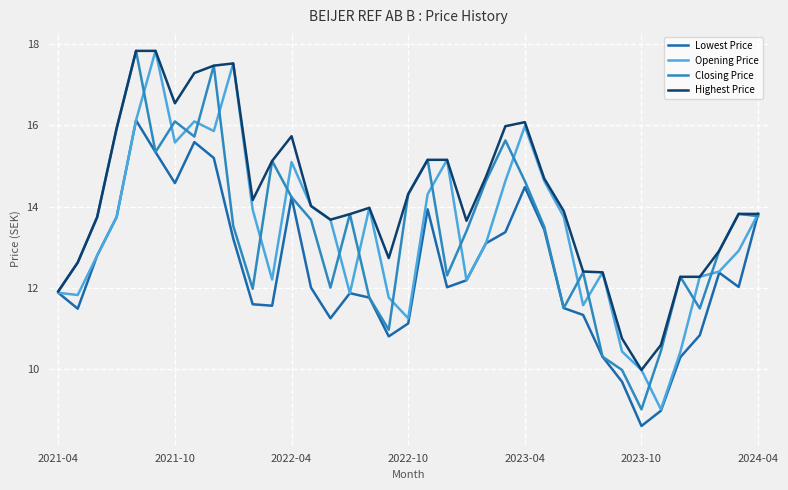

Which series has the largest total across all categories?

Highest Price